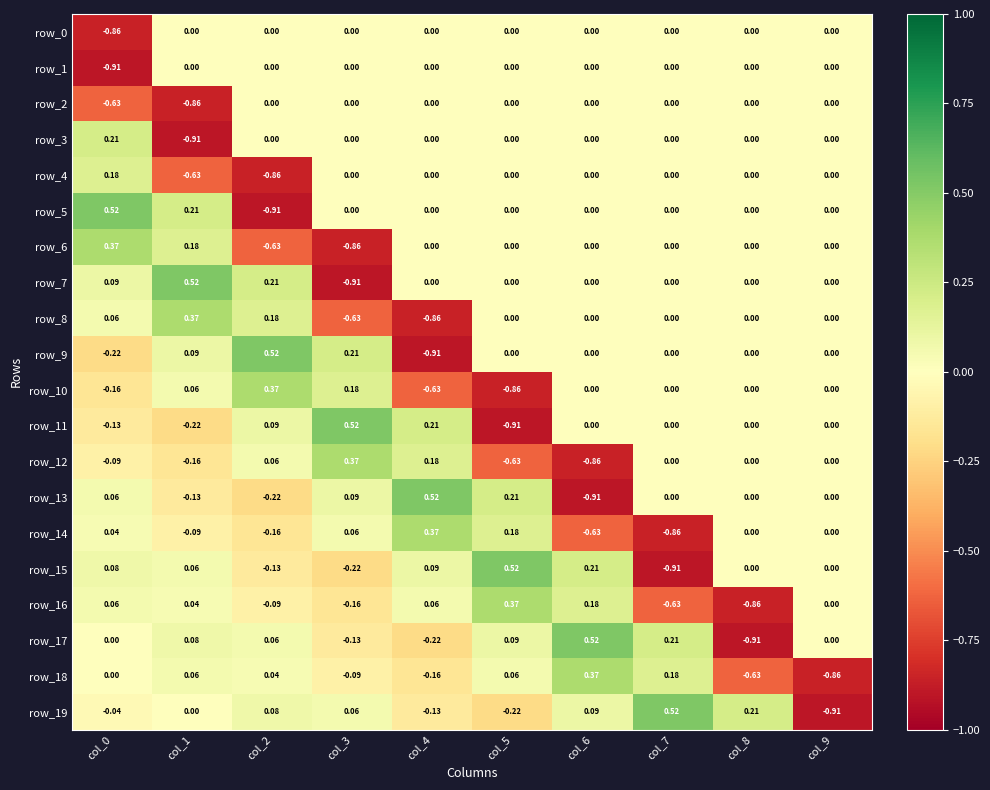

Which series changed the most between col_1 and col_3?

row_7